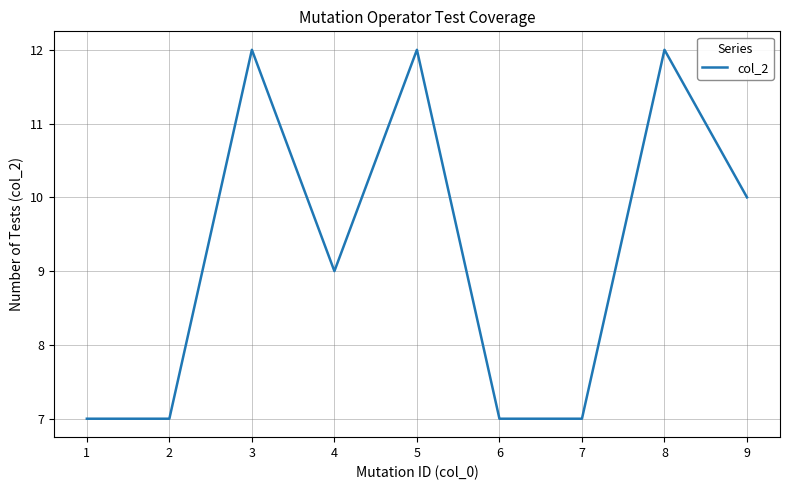

What is the approximate value at 1?

7